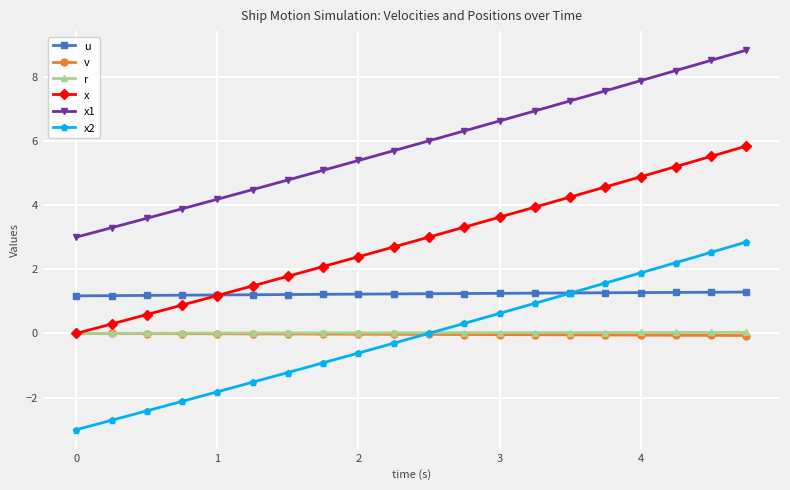

How many categories are shown in the chart?

20